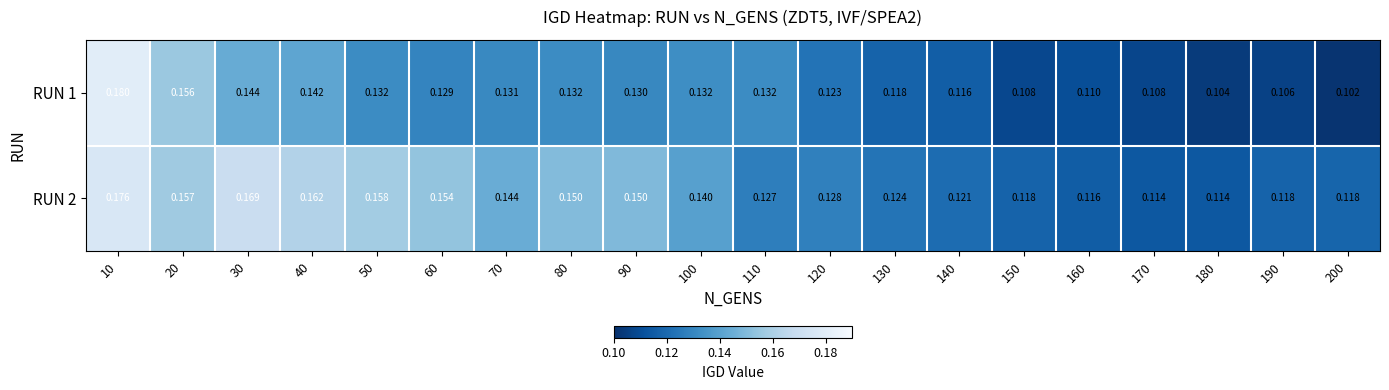

Is the value of RUN 2 at 90 greater than the value of RUN 1 at 100?

Yes